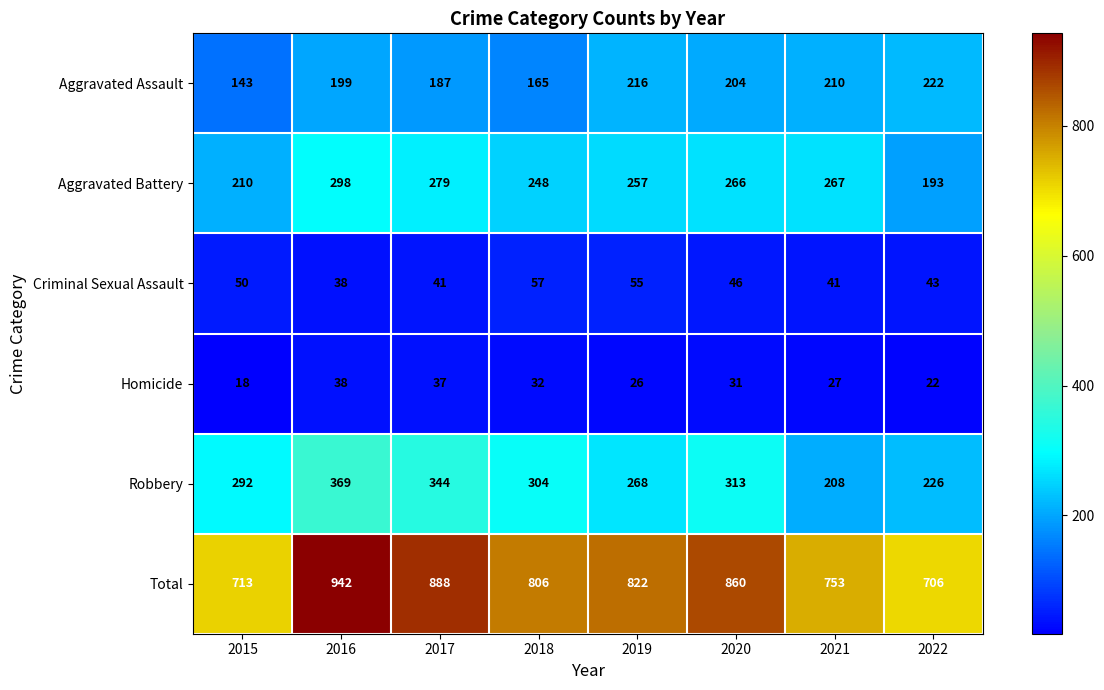

At which label does Criminal Sexual Assault first exceed 46?

2015